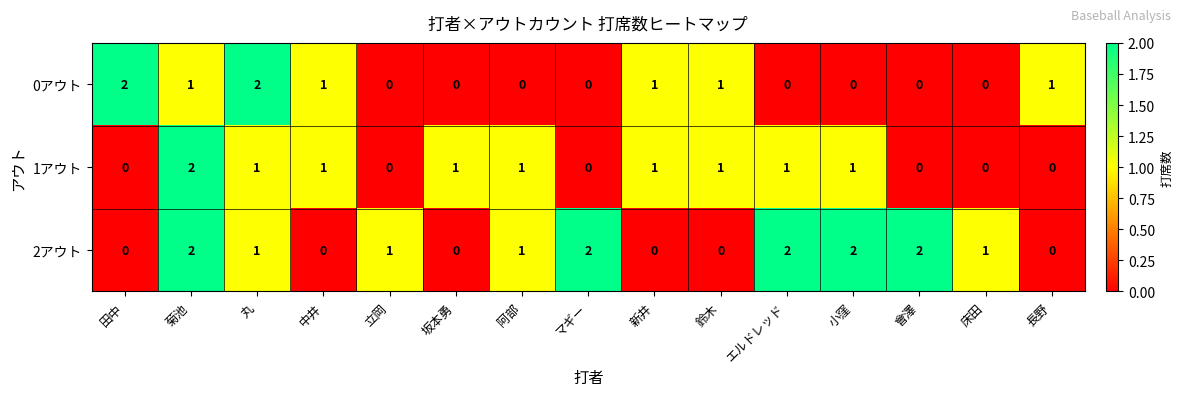

Is it true that 1アウト equals 1 at 坂本勇?

True